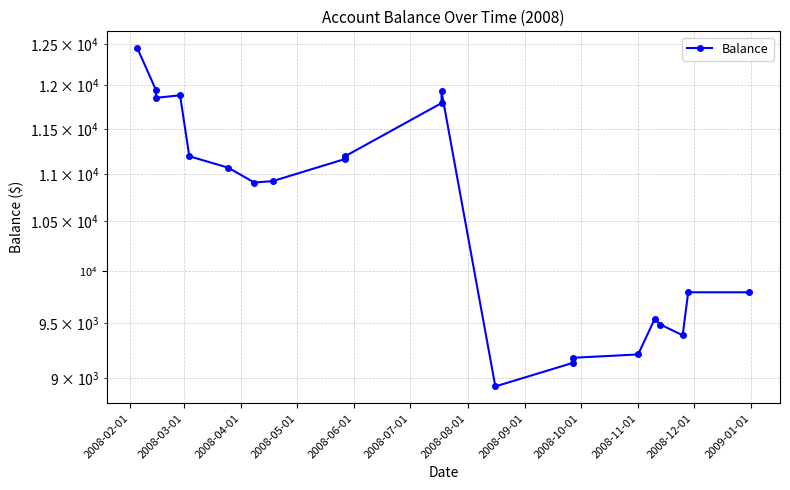

Reading left to right, extract all data points from this chart.

12446.5	11946.5	11854.5	11884.5	11193.8	11068.8	10908.8	10923.8	11163.8	11193.8	11793.8	11928.8	8928.8	9138.8	9183.8	9213.8	9543.8	9488.8	9388.8	9793.8	9793.8